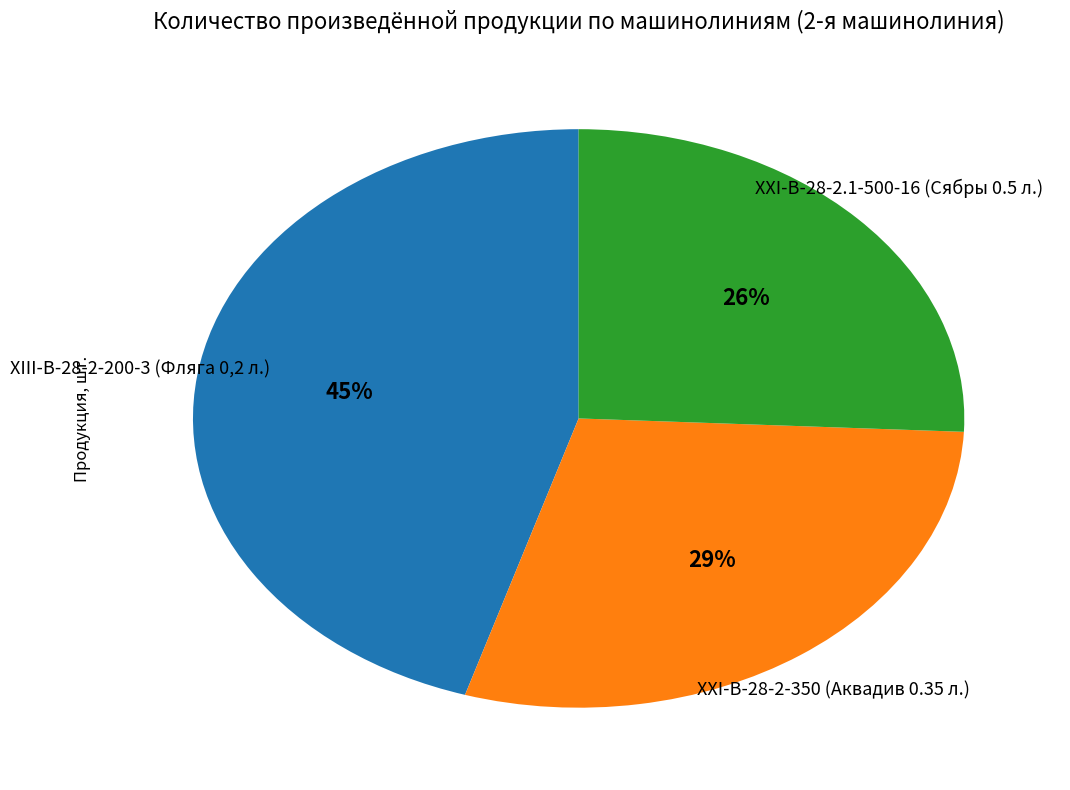

Is there a majority slice in this chart?

No